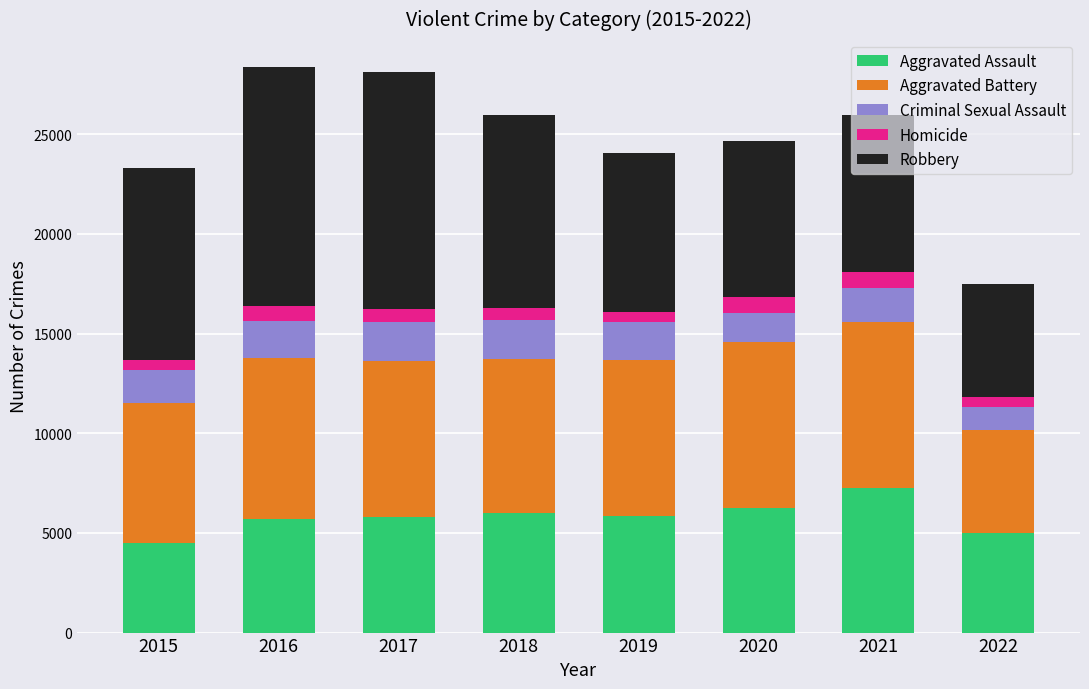

How many bars are there in total?

8